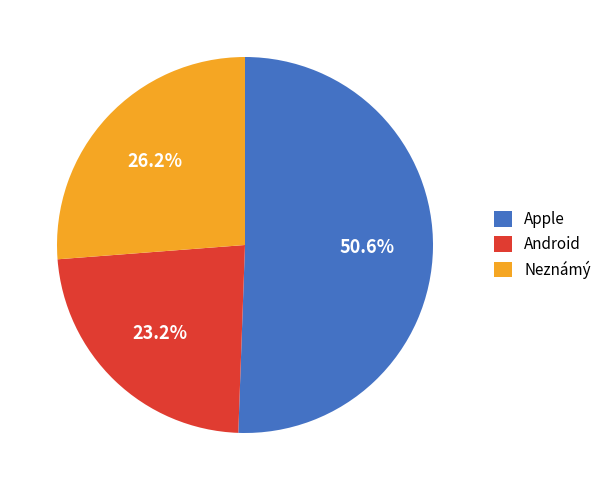

Which category has the biggest portion of the pie?

Apple